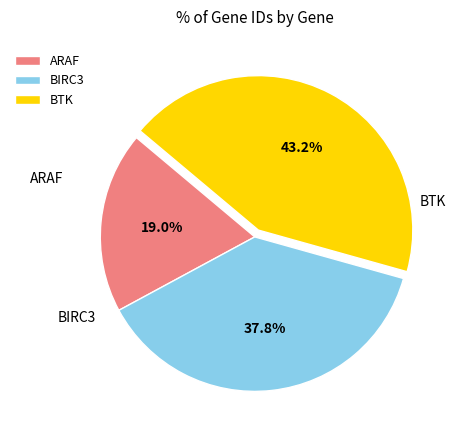

Is there a majority slice in this chart?

No